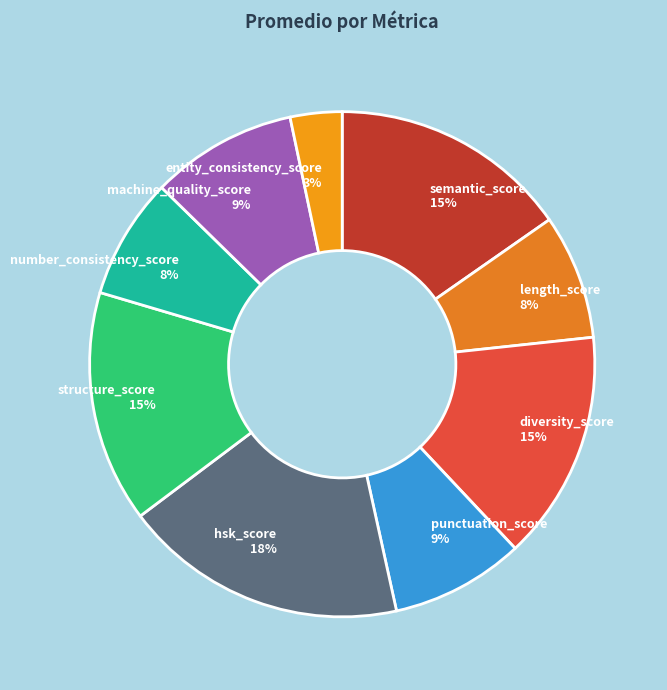

How many slices are in this pie chart?

9